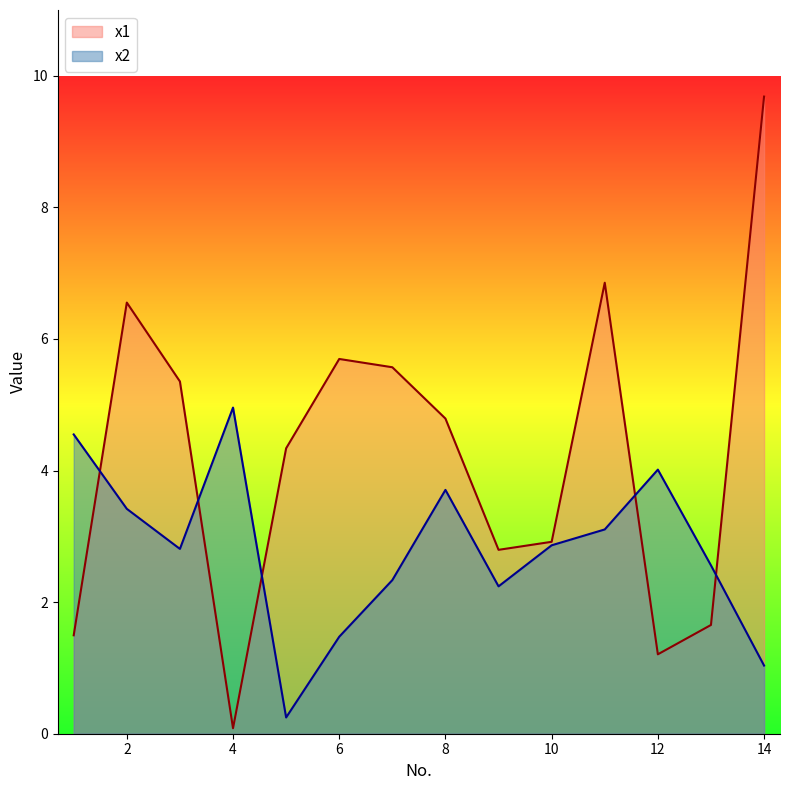

Where is the first local minimum for x1?

4